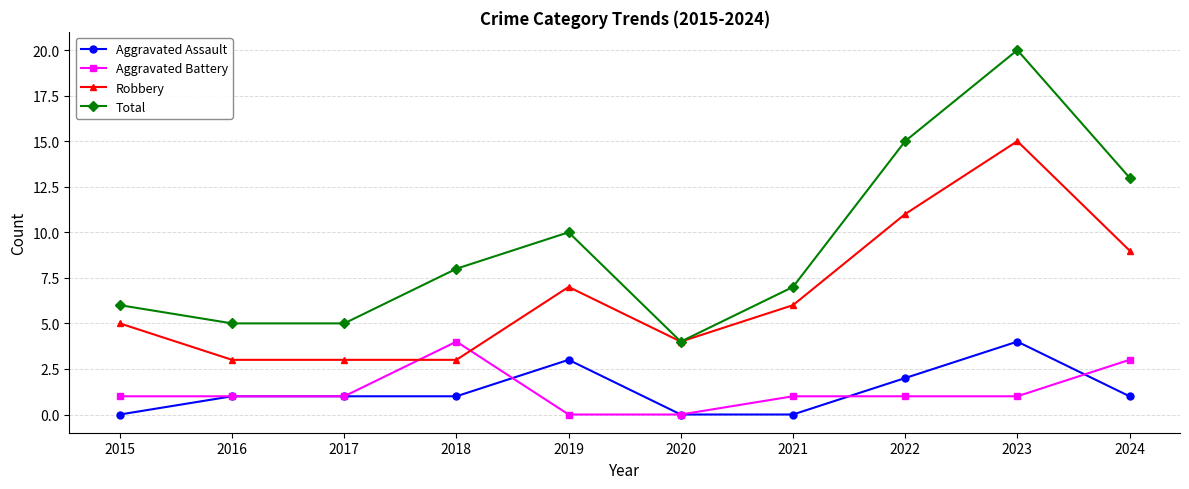

What is the difference between the second highest and minimum values in the Total series?

11